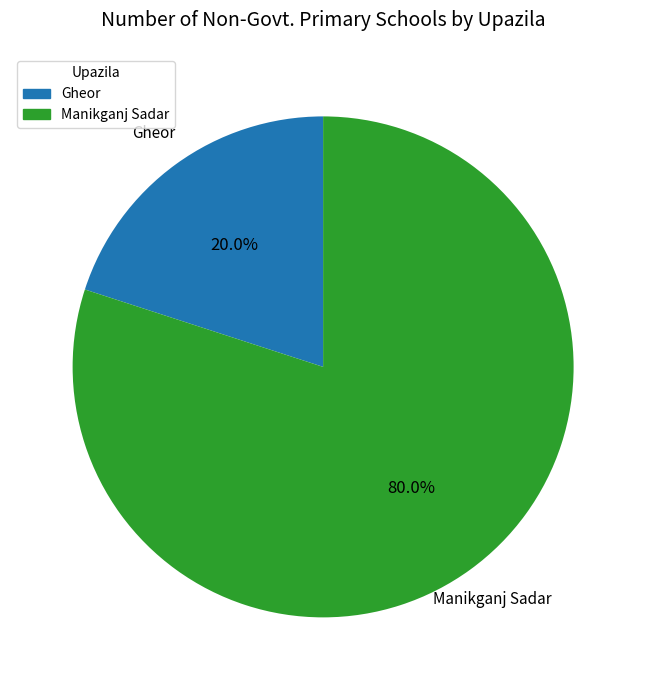

What is the largest slice in the pie chart?

Manikganj Sadar